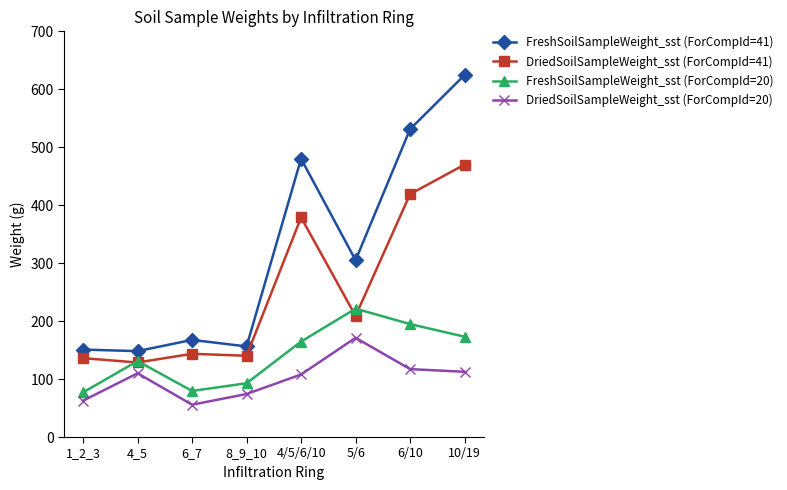

True or false: DriedSoilSampleWeight_sst (ForCompId=41) has a value of 45.6 at 8_9_10.

False